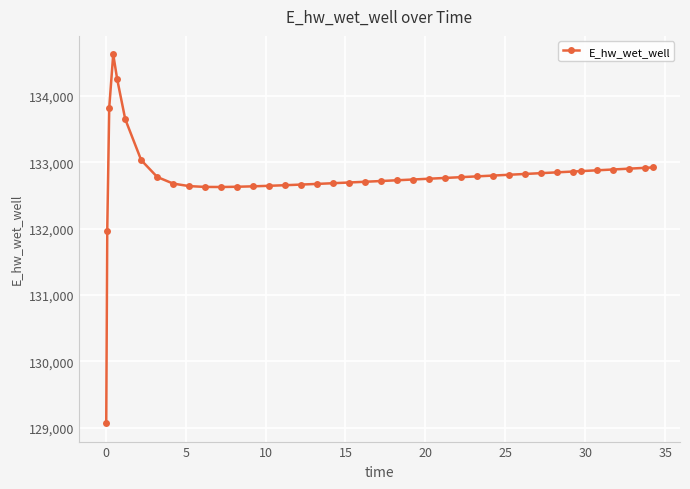

What is the maximum value shown in the chart?

134627.9